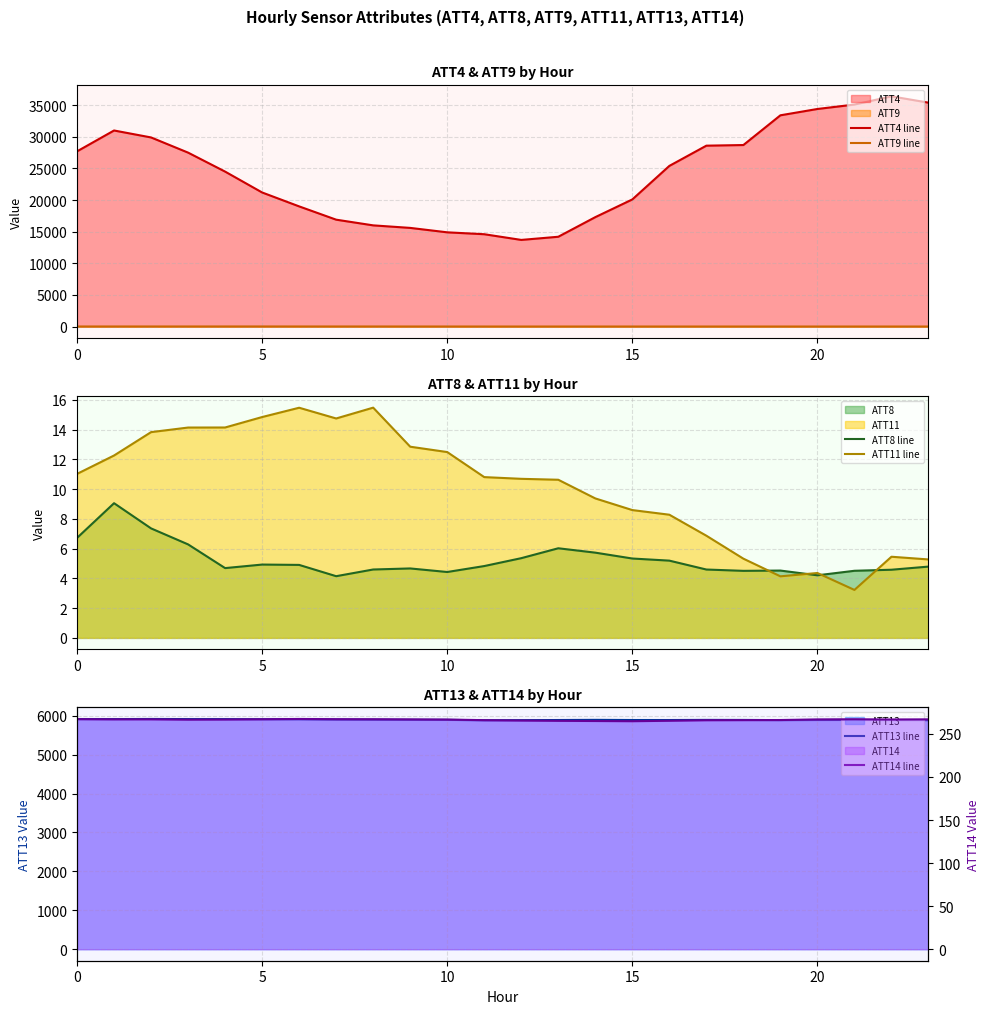

The value of ATT4 line at 15 is 20100.0. True or false?

True